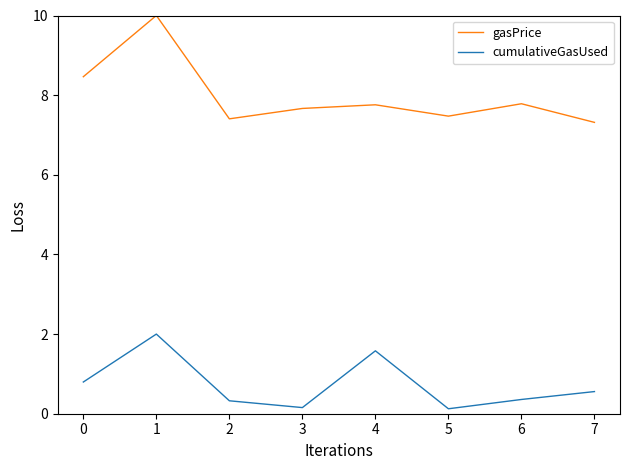

Which series has the largest total across all categories?

gasPrice